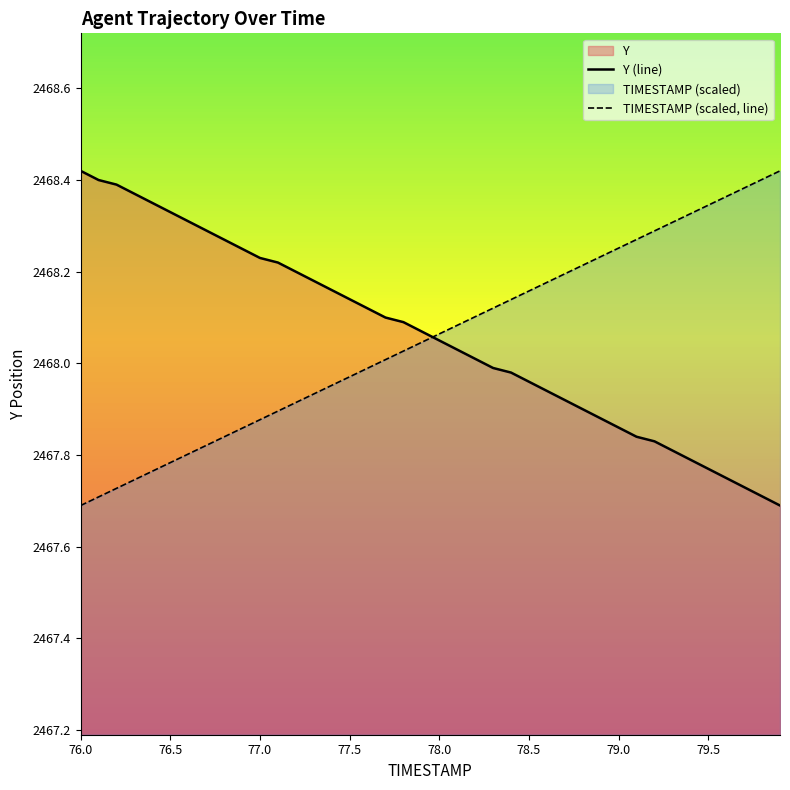

What is the lowest value of the Y (line) series?

2467.7